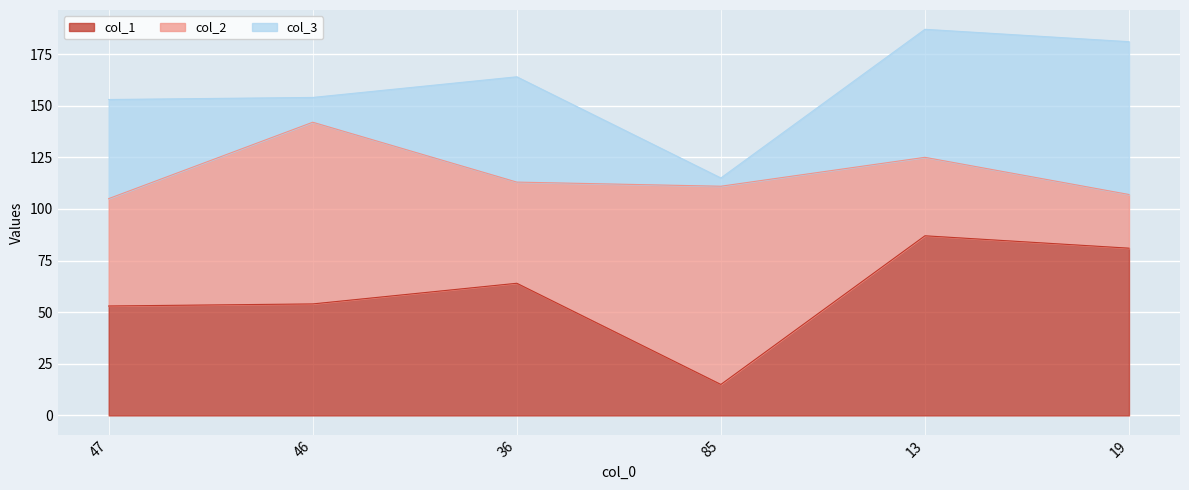

Reading left to right, what are all the values shown in this chart?

col_1: 47=53	46=54	36=64	85=15	13=87	19=81
col_2: 47=52	46=88	36=49	85=96	13=38	19=26
col_3: 47=48	46=12	36=51	85=4	13=62	19=74